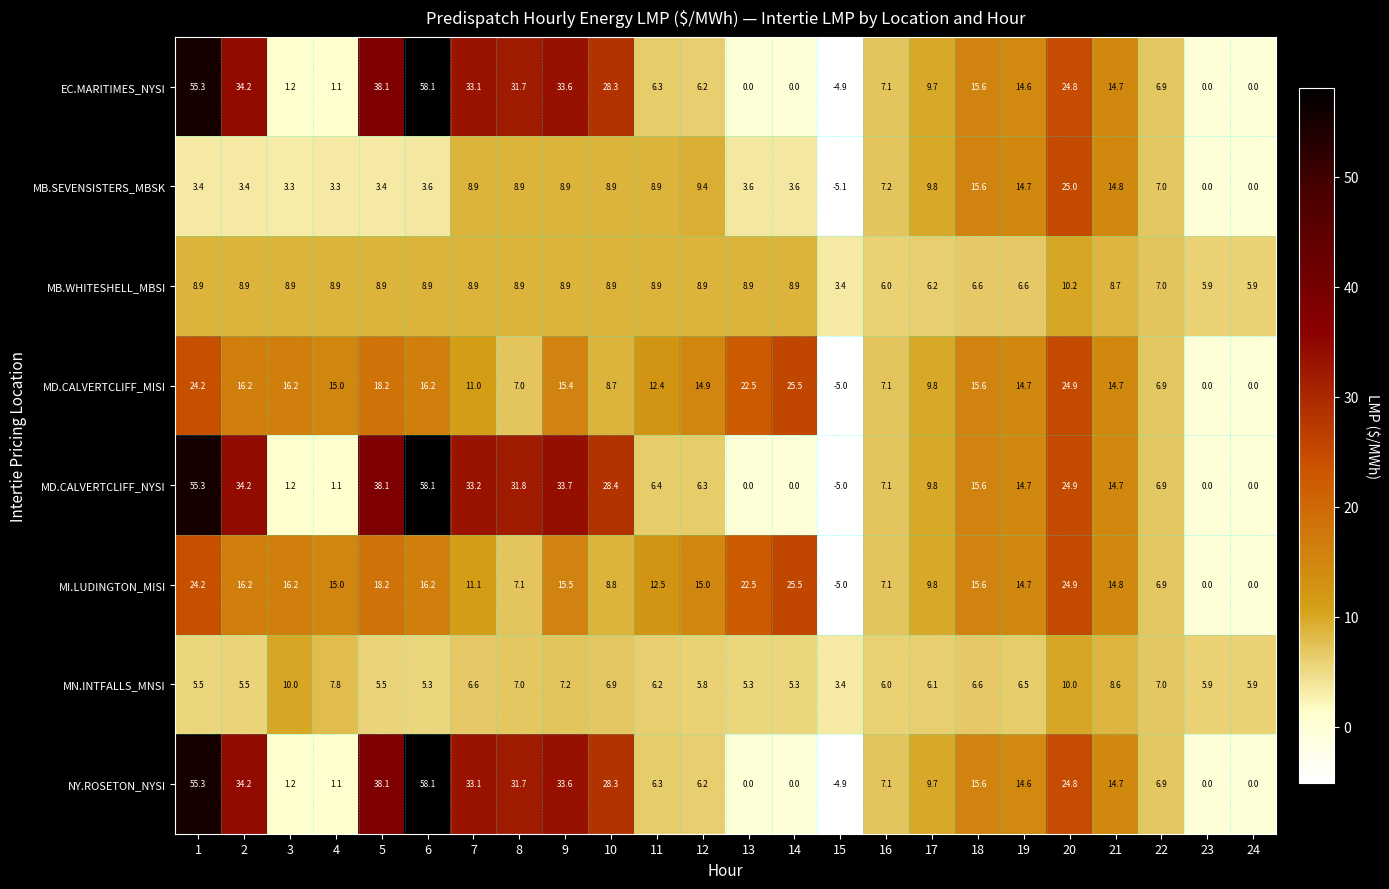

Where is NY.ROSETON_NYSI nearest to the value 26?

20